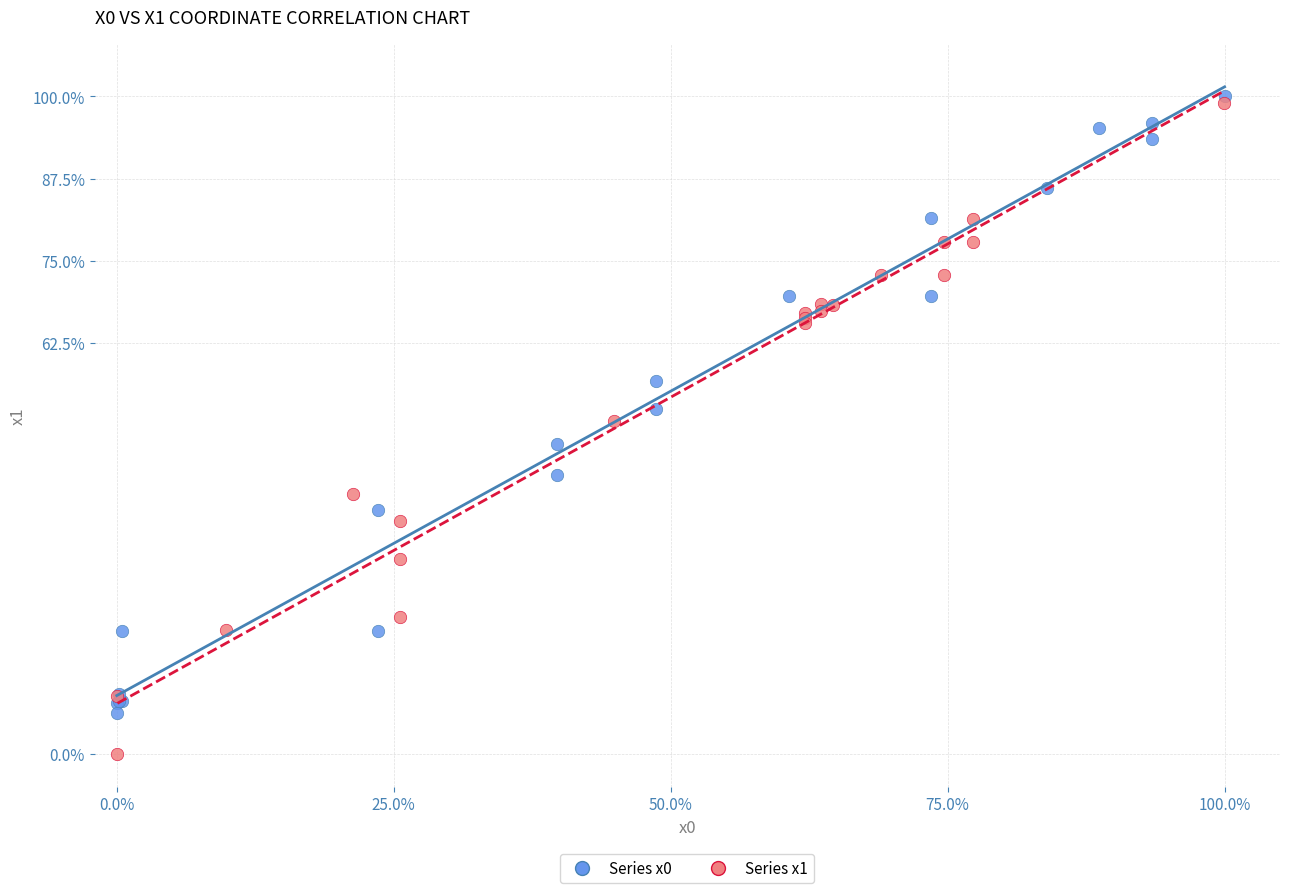

Which series reaches the maximum Y coordinate?

Series x0